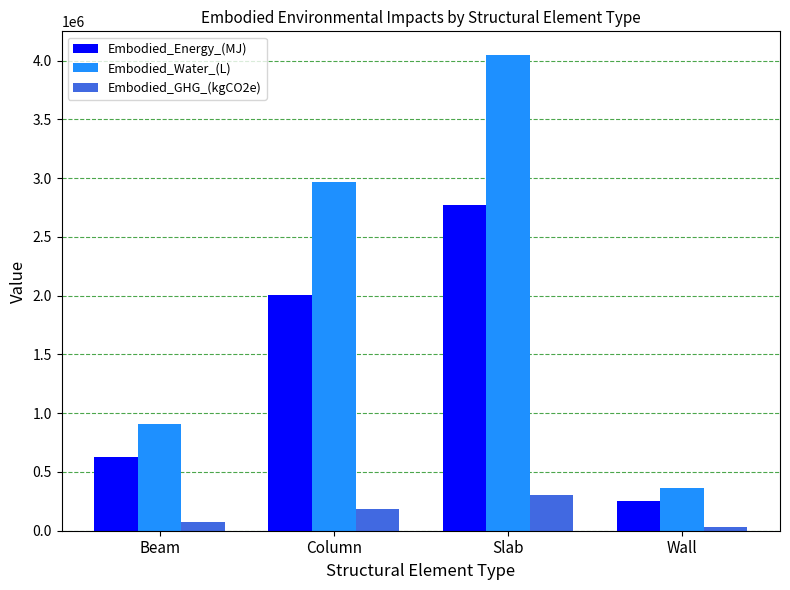

Is it true that Embodied_Energy_(MJ) equals 252340.1 at Wall?

True